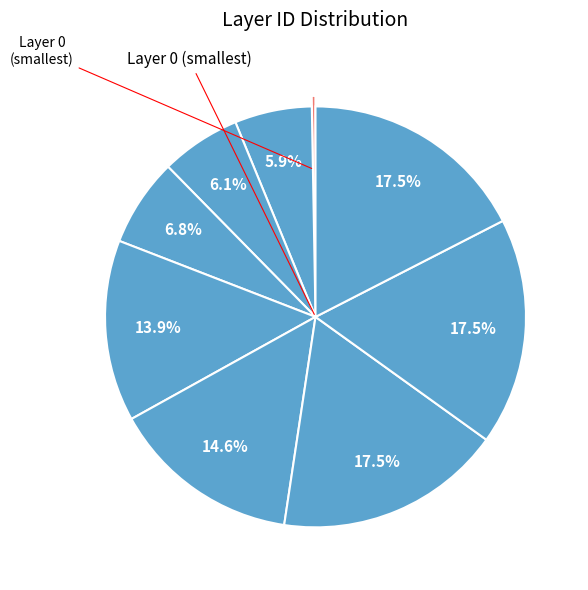

How many slices are in this pie chart?

9